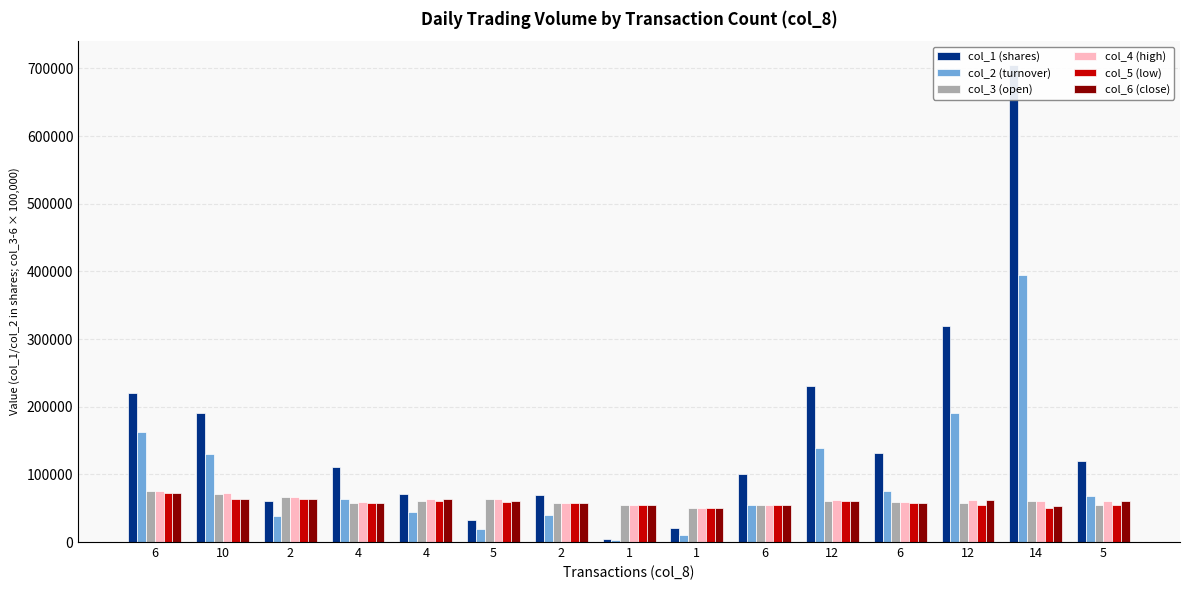

What is the difference between the maximum and minimum values in the col_4 (high) series?

24000.0